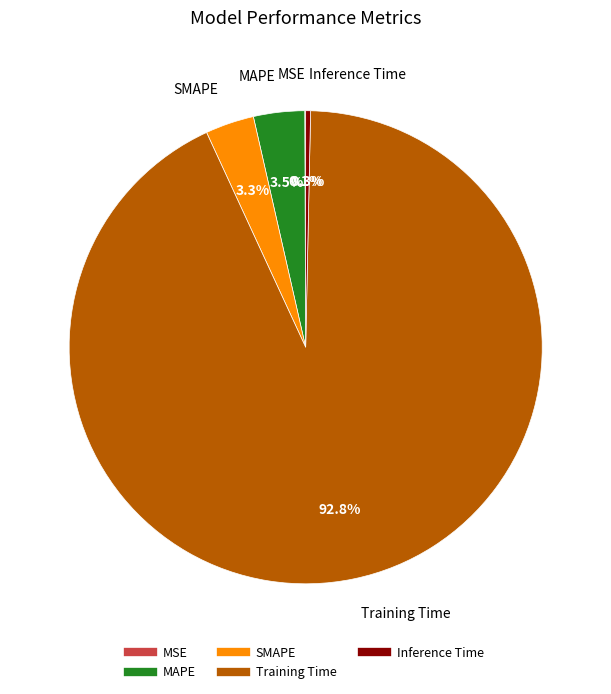

Is the sum of Training Time and SMAPE greater than half?

Yes